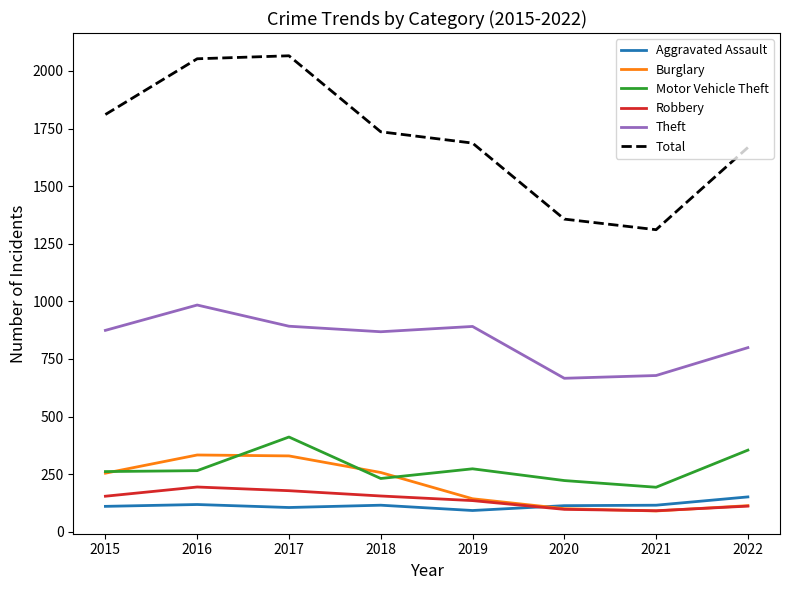

The Motor Vehicle Theft series shows 605 at 2022. True or false?

False